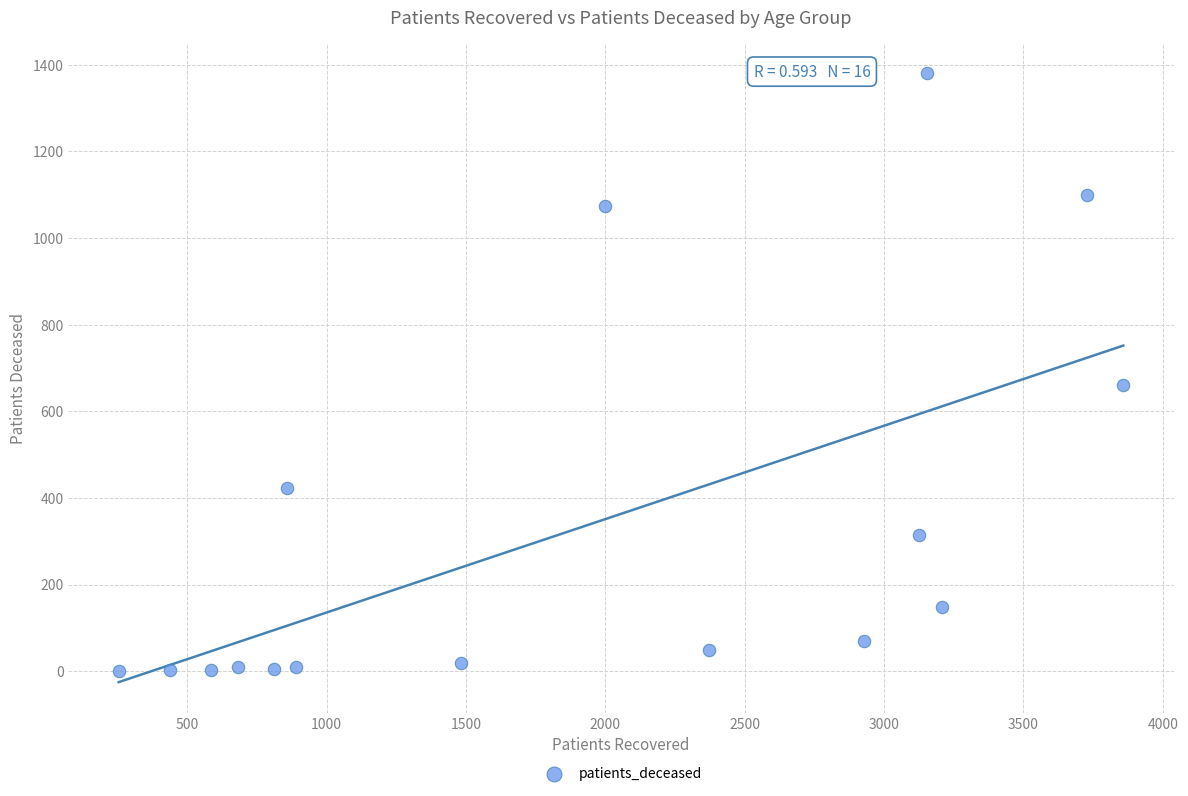

What is the range of Y values (max minus min)?

1380